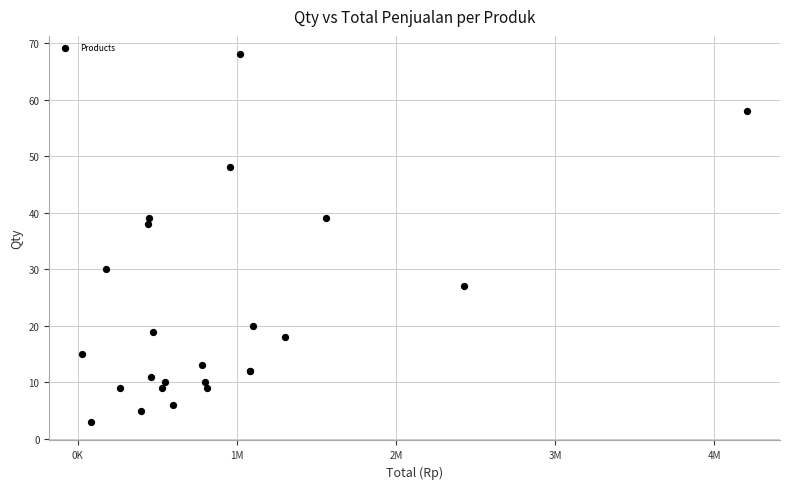

What Y value in the scatter plot is closest to 35?

38